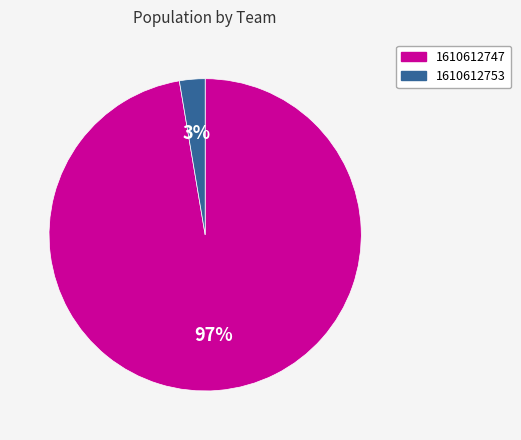

Is the sum of 1610612753 and 1610612747 greater than half?

Yes